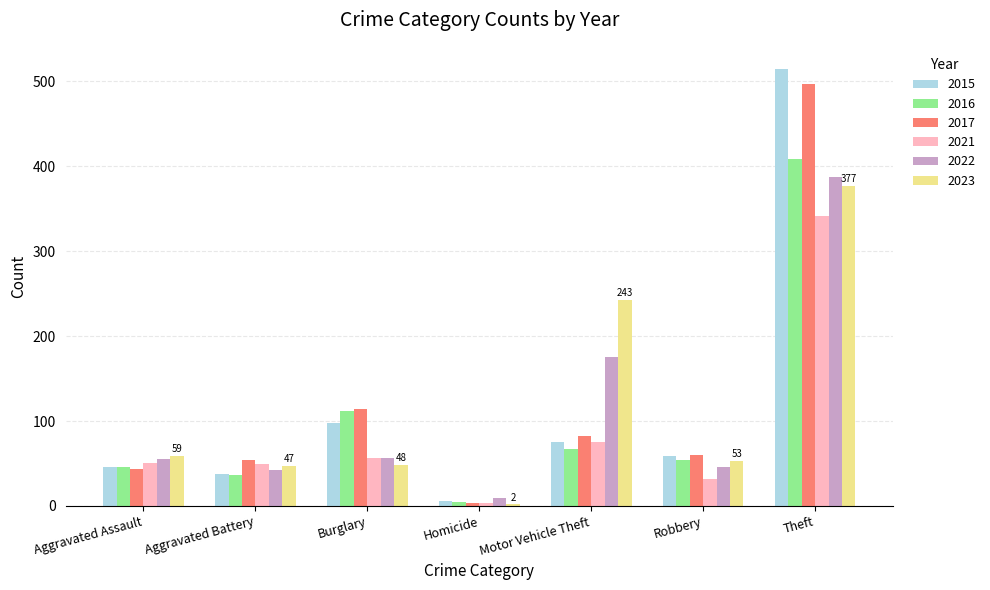

What position from the right is Robbery?

2